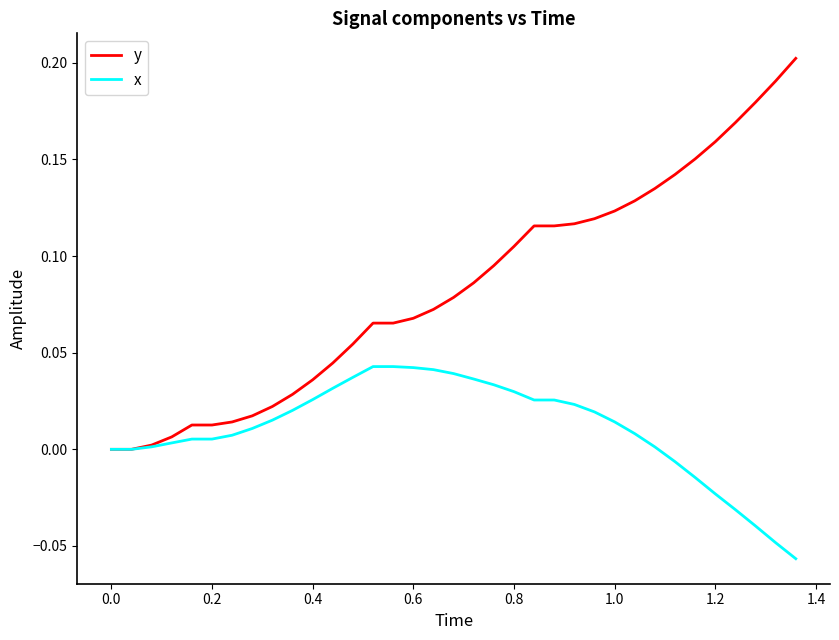

What are all the series names shown in the legend?

y, x